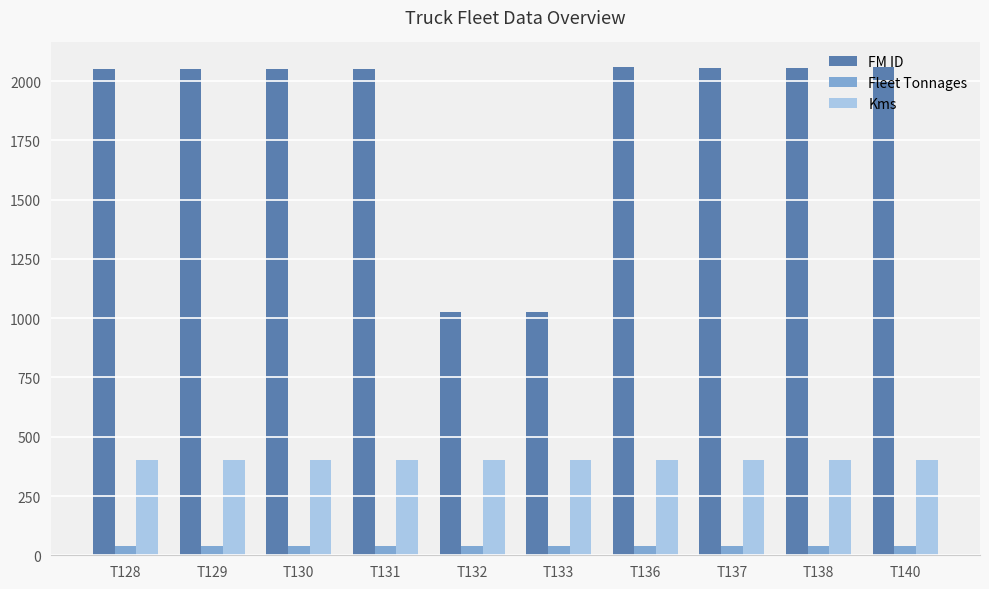

Is the value of FM ID at T132 greater than the value of Kms at T136?

Yes